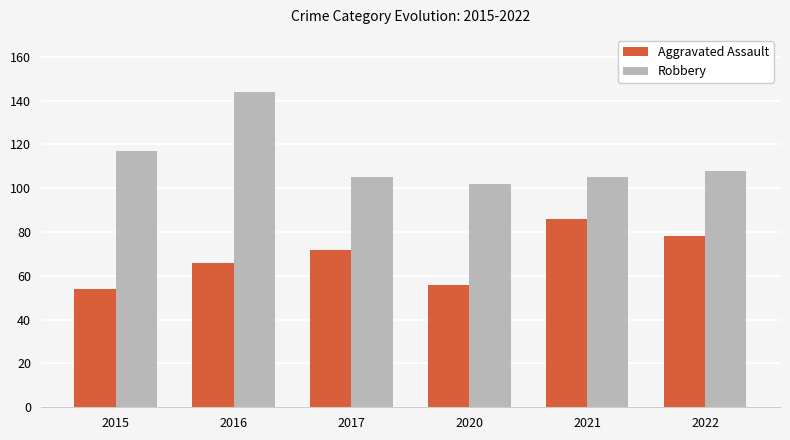

What is the sum of all Aggravated Assault values?

412